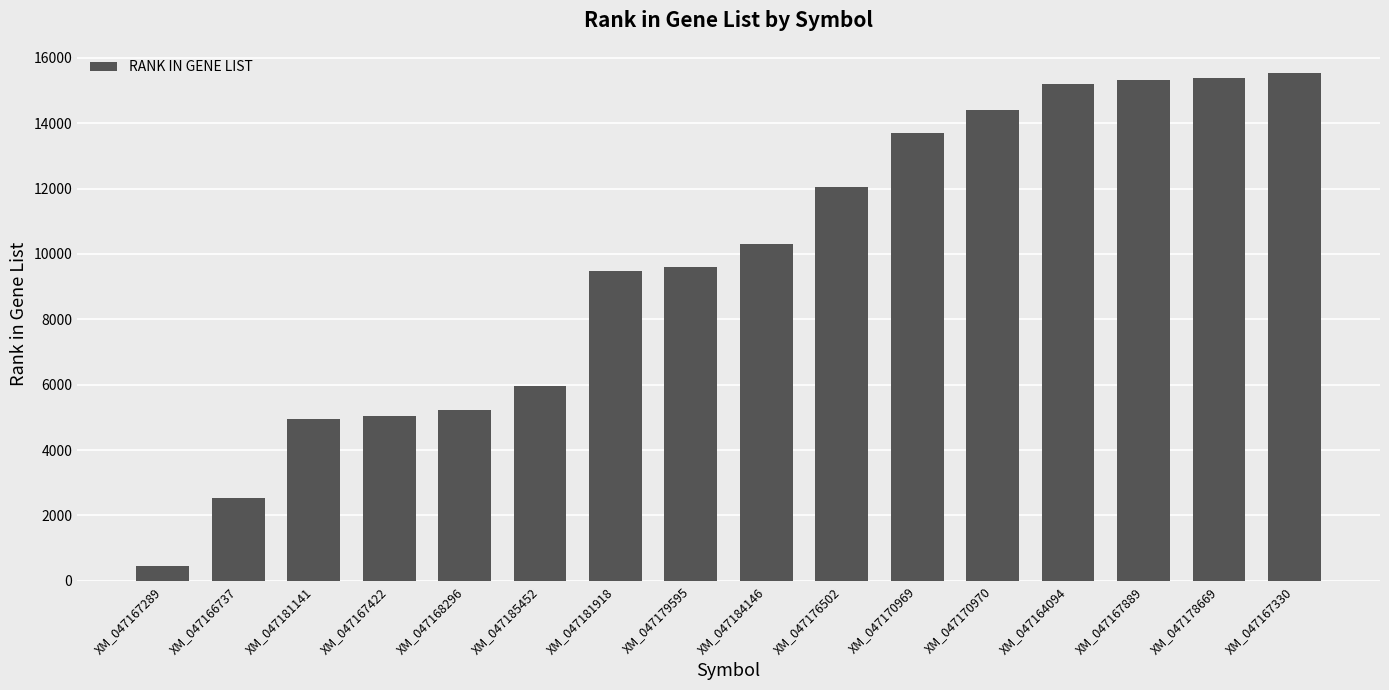

Is it true that the value at XM_047170969 is 13699?

True